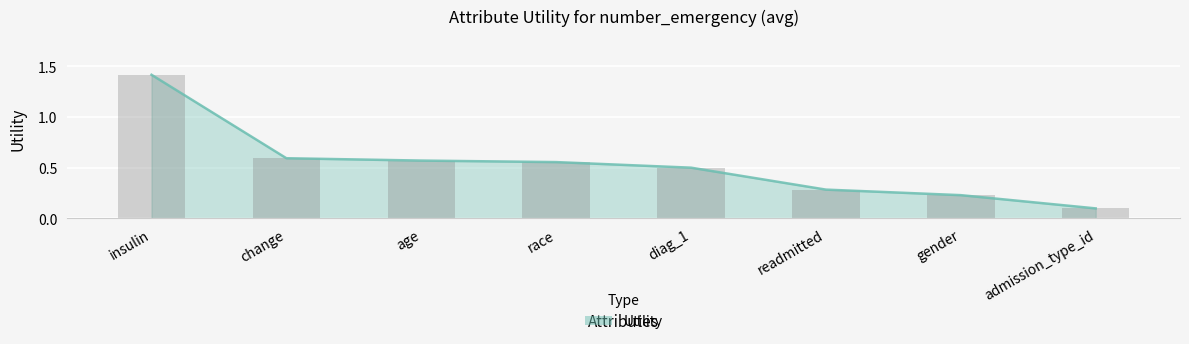

Reading left to right, list all the values displayed in this chart.

1.4	0.6	0.6	0.6	0.5	0.3	0.2	0.1